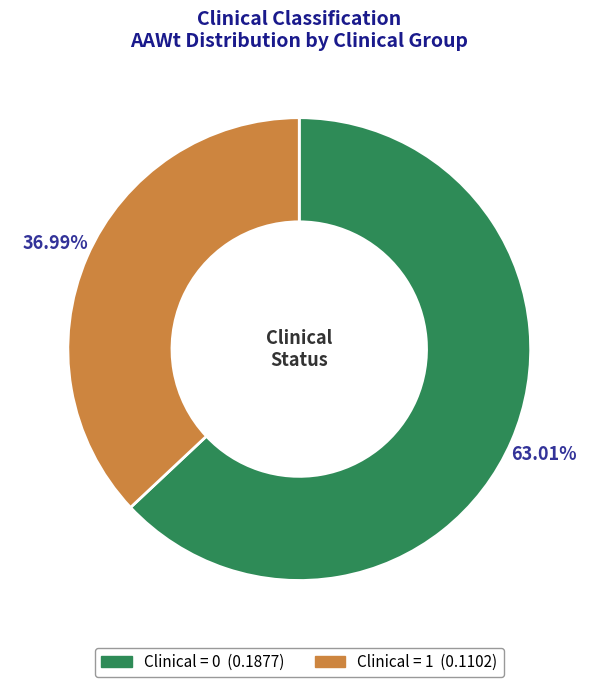

Between Clinical = 0 and Clinical = 1, which is larger?

Clinical = 0